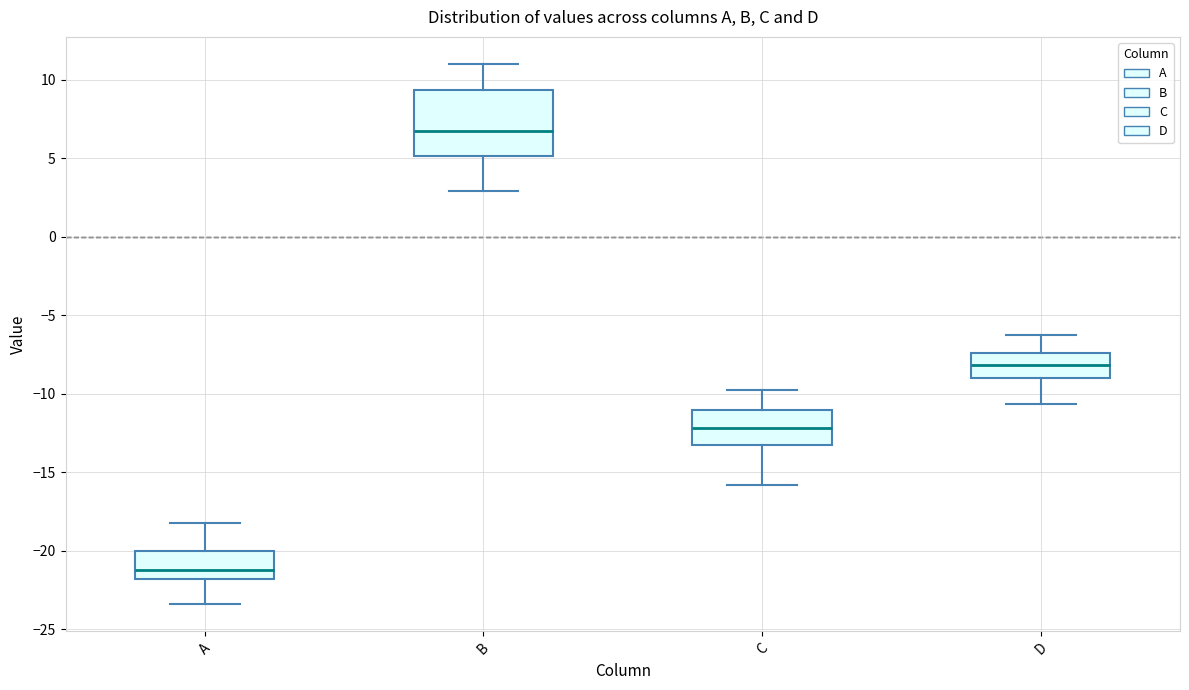

Reading left to right, transcribe this box plot: for each box, give where its median line is, the range the box spans, and where its two whiskers end, as read against the y-axis. The values are not printed on the chart, so give them approximately, as read against the axis.

A: median -21.0, box -22.0 to -20.0, whiskers -23.5 to -18.0
B: median 7.0, box 5.0 to 9.5, whiskers 3.0 to 11.0
C: median -12.0, box -13.0 to -11.0, whiskers -16.0 to -10.0
D: median -8.0, box -9.0 to -7.5, whiskers -10.5 to -6.5